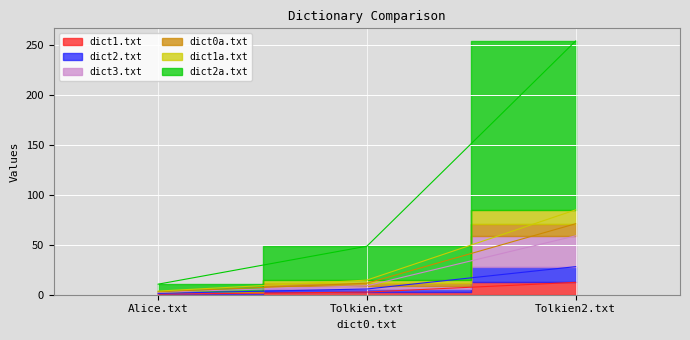

What is the label of the 3rd point from the right?

Alice.txt